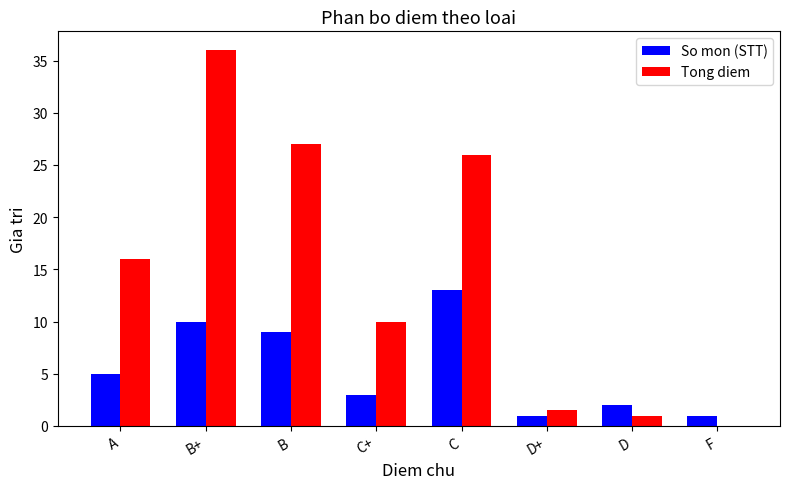

What is the sum of the Tong diem values at D+ and F?

1.5